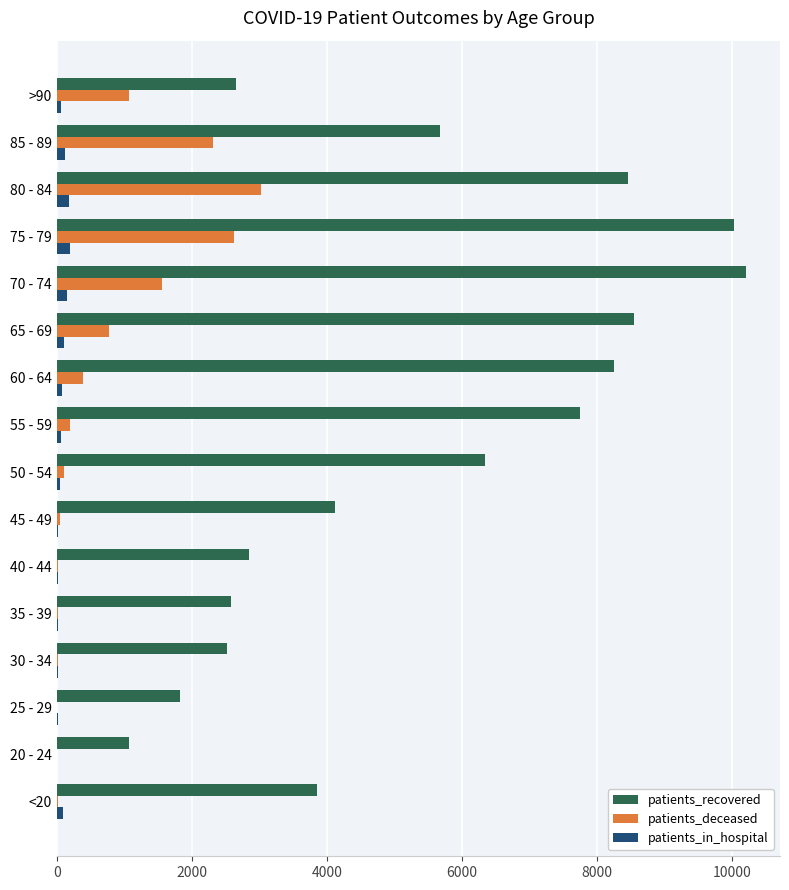

The value of patients_recovered at 50 - 54 is 10316. True or false?

False